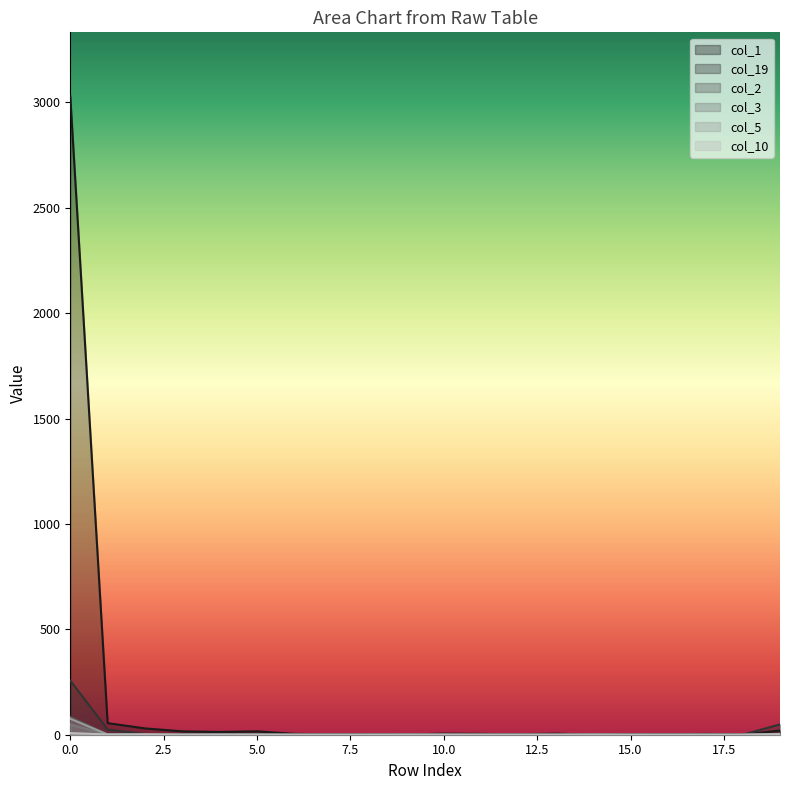

What is the sum of the col_2 values at 2 and 10?

2